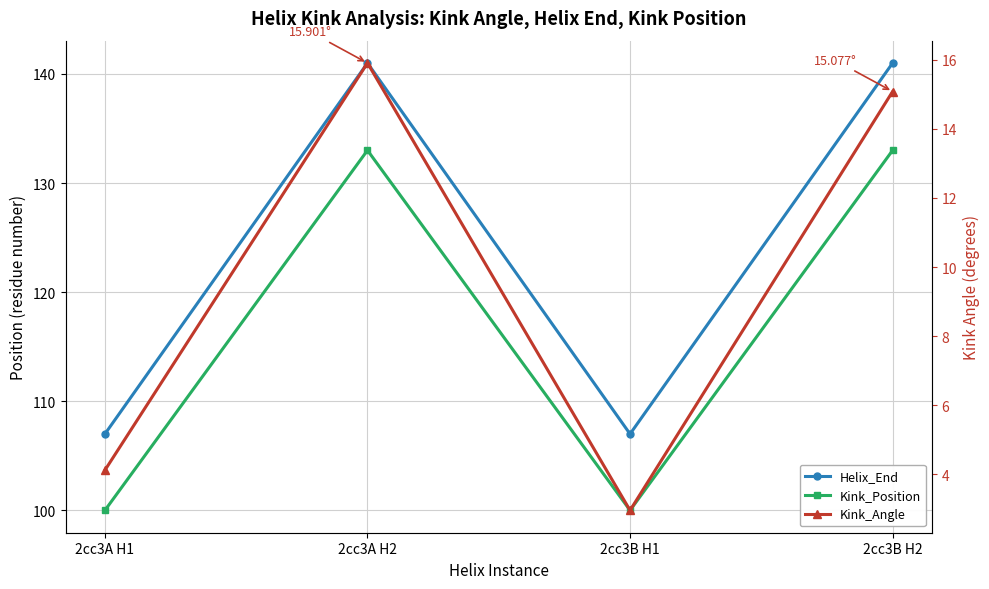

Which series has the largest total across all categories?

Helix_End